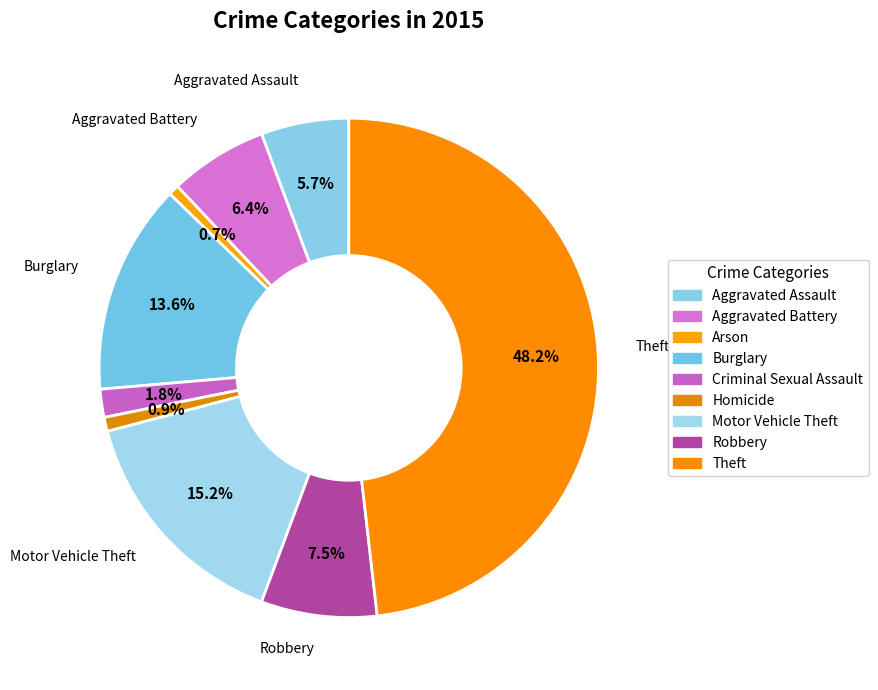

Rank the categories by value from highest to lowest.

Theft, Motor Vehicle Theft, Burglary, Robbery, Aggravated Battery, Aggravated Assault, Criminal Sexual Assault, Homicide, Arson